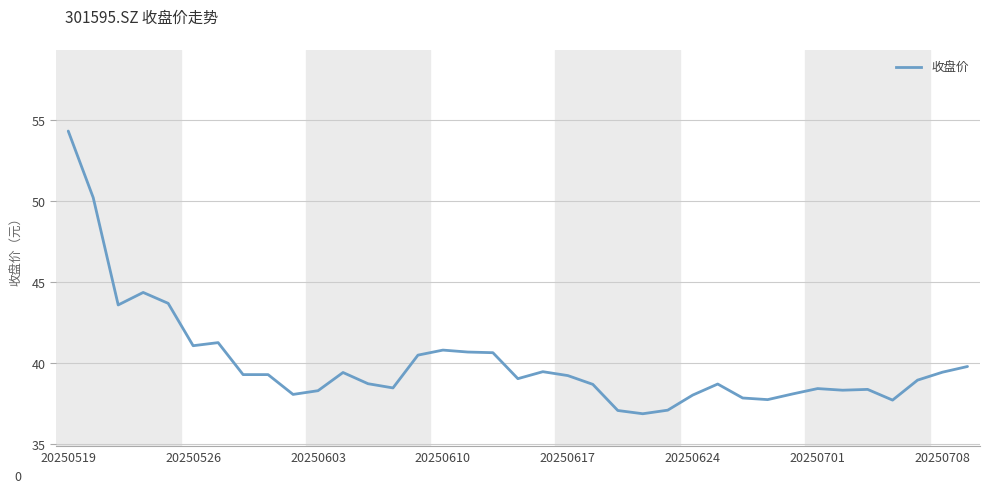

What is the smallest value displayed?

36.9